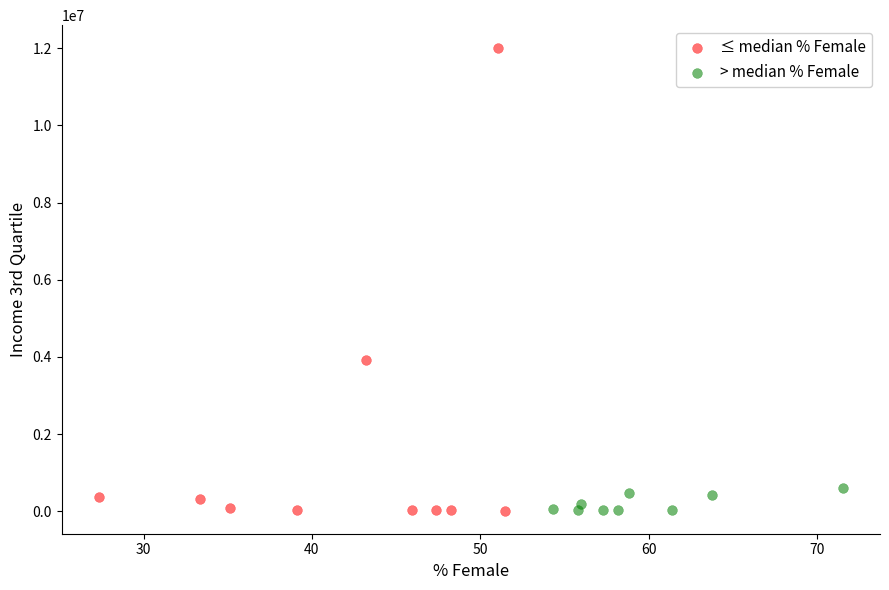

Which series reaches the maximum Y coordinate?

≤ median % Female